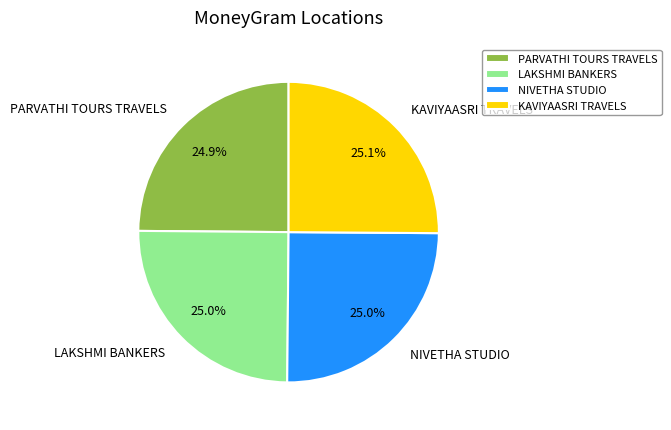

How many segments does this pie chart have?

4